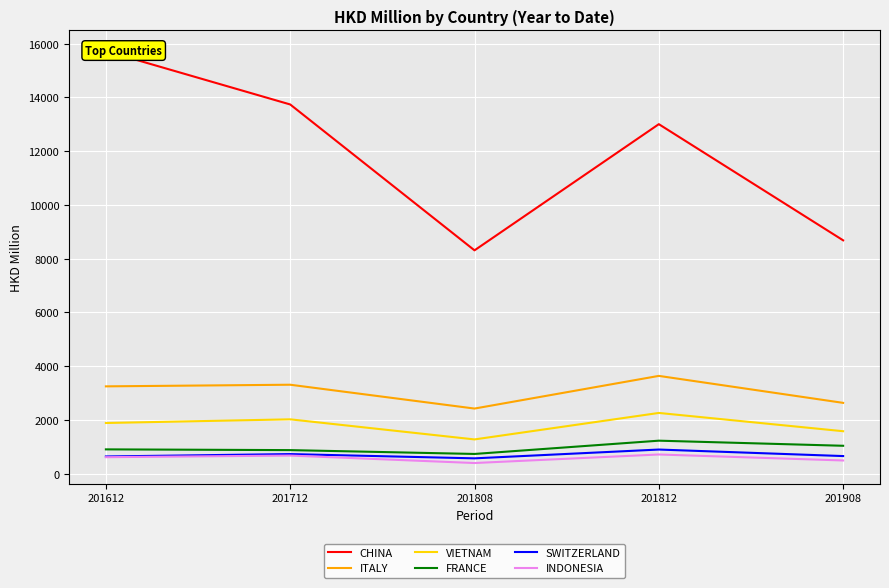

At how many categories does at least one series exceed 15645?

1